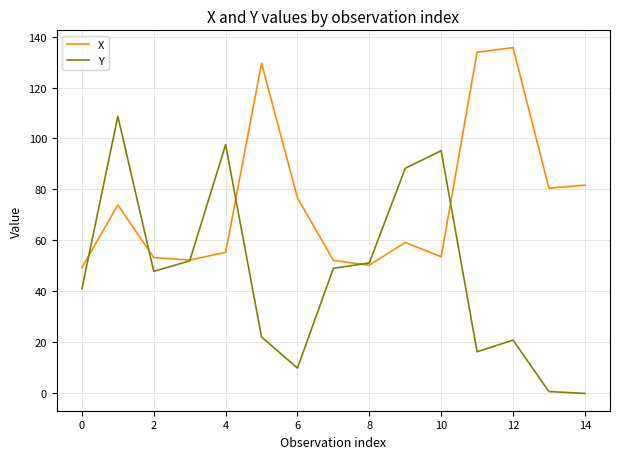

What is the maximum value for Y?

108.7